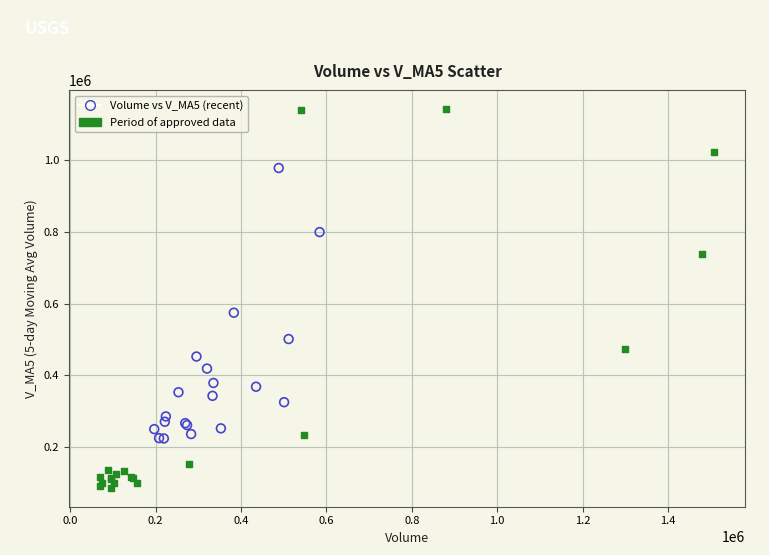

Which series contains the lowest Y value?

Period of approved data